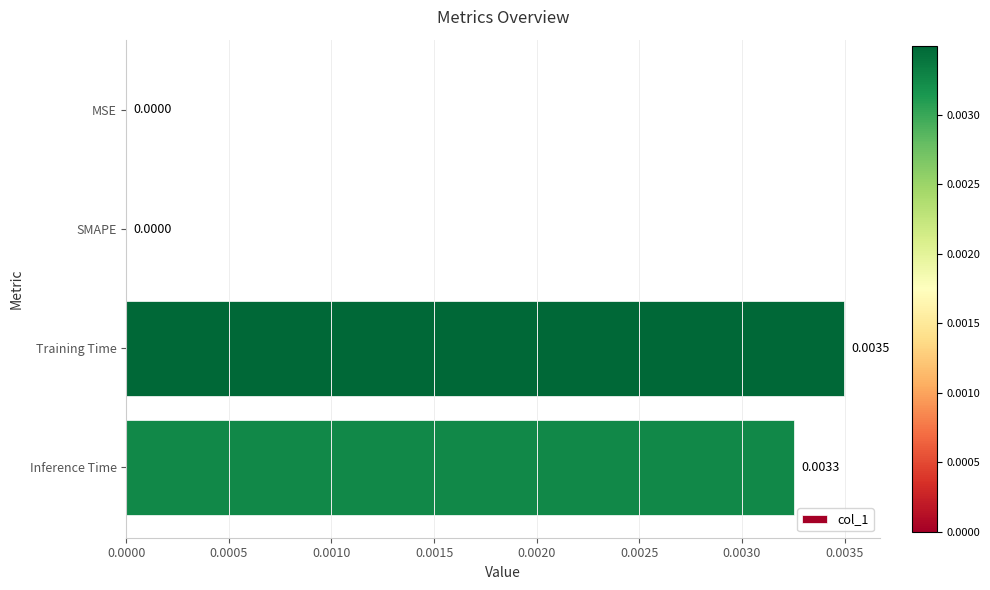

Which has a higher value, Inference Time or SMAPE?

Inference Time